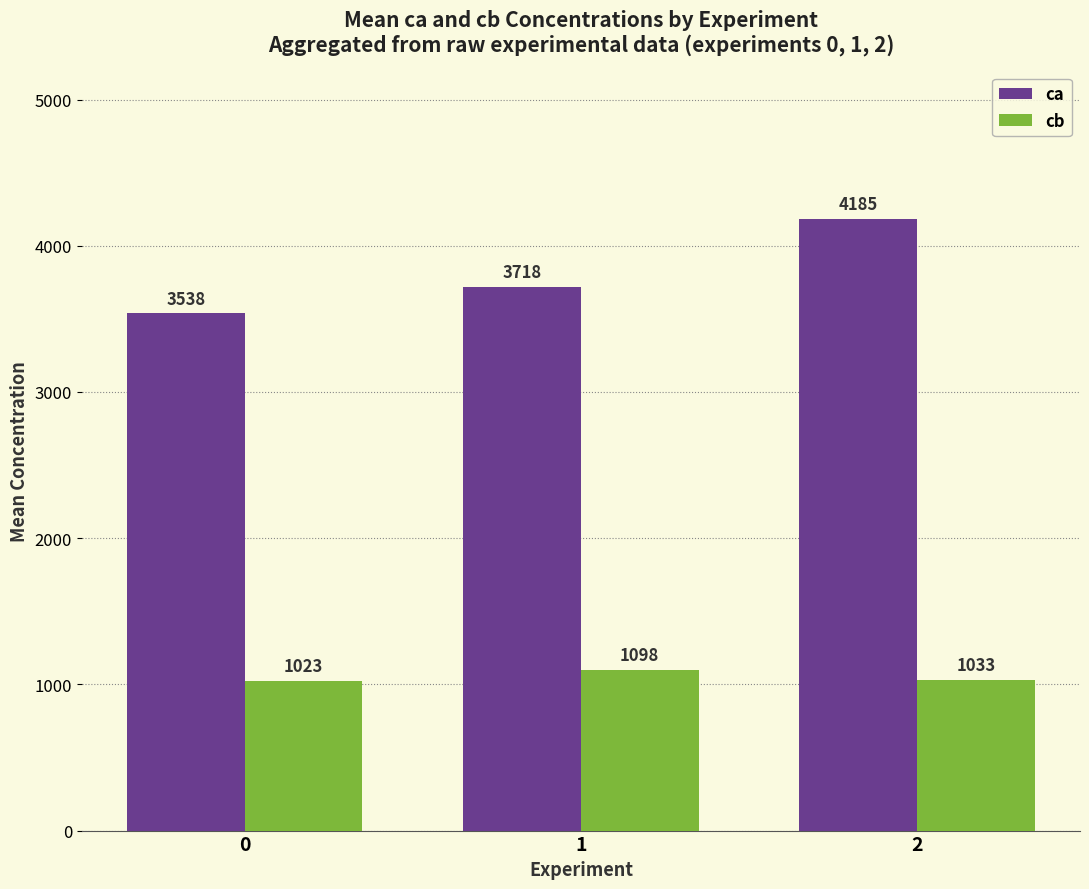

Where does the ca series first go above 3717?

1